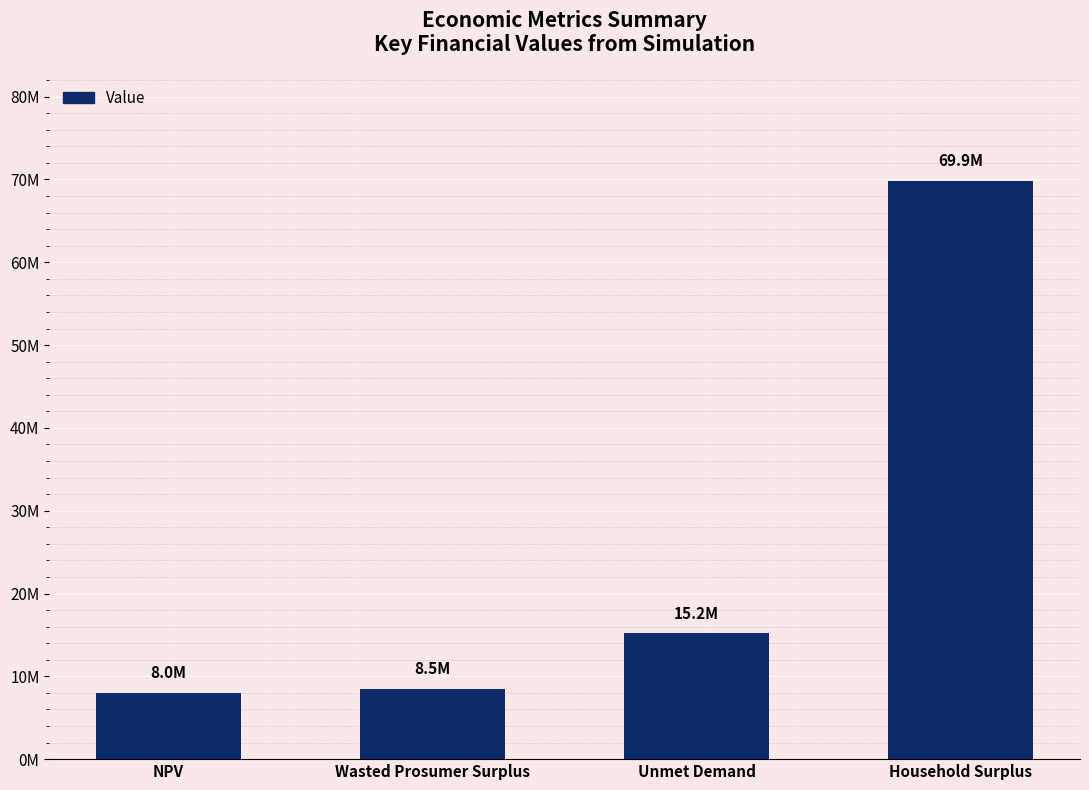

Are the bars horizontal?

No